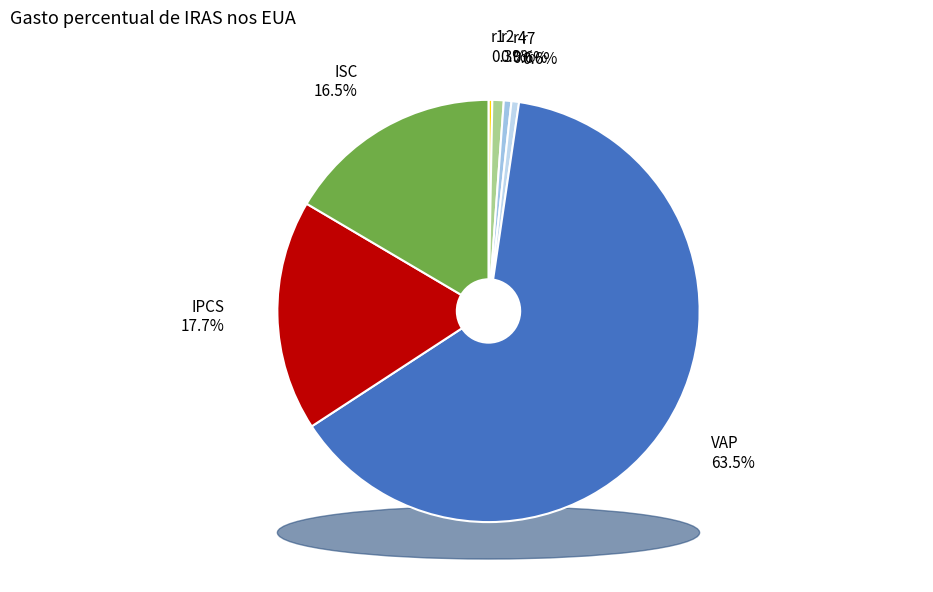

To the nearest percent, what is the difference between the largest and smallest slice percentages?

63%